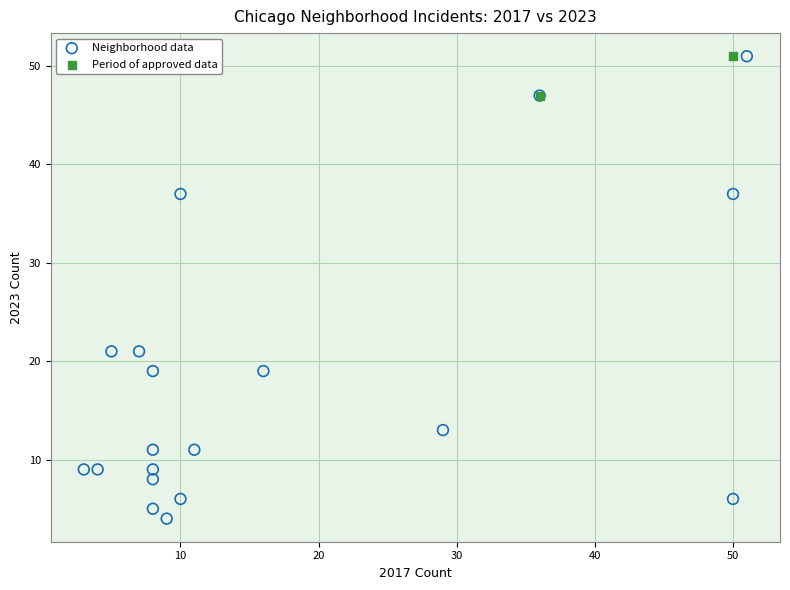

What are all the series names shown in the legend?

Neighborhood data, Period of approved data